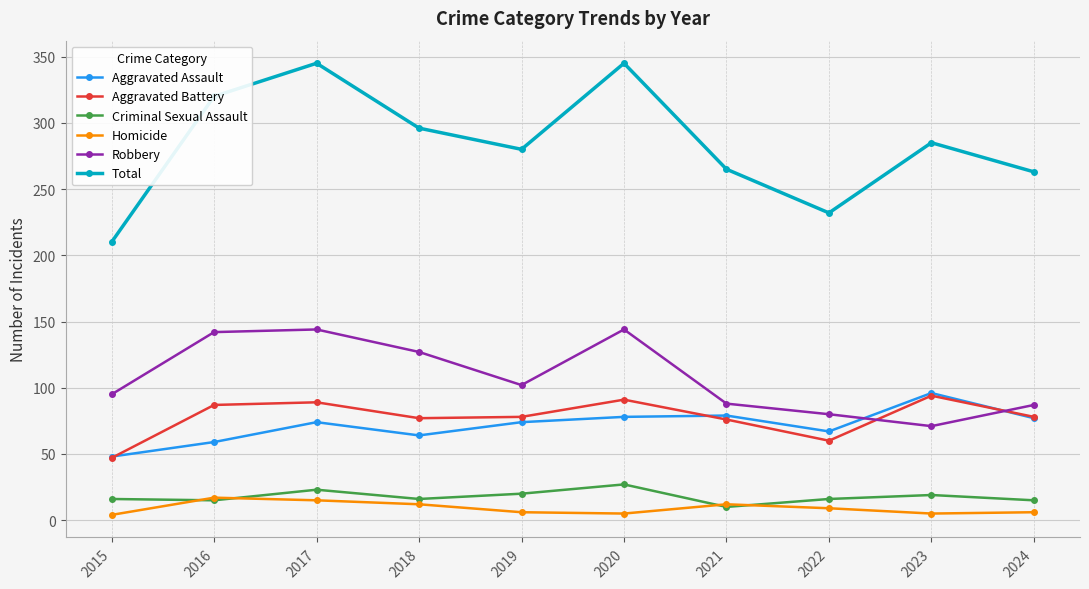

What is the minimum value shown in the chart?

4